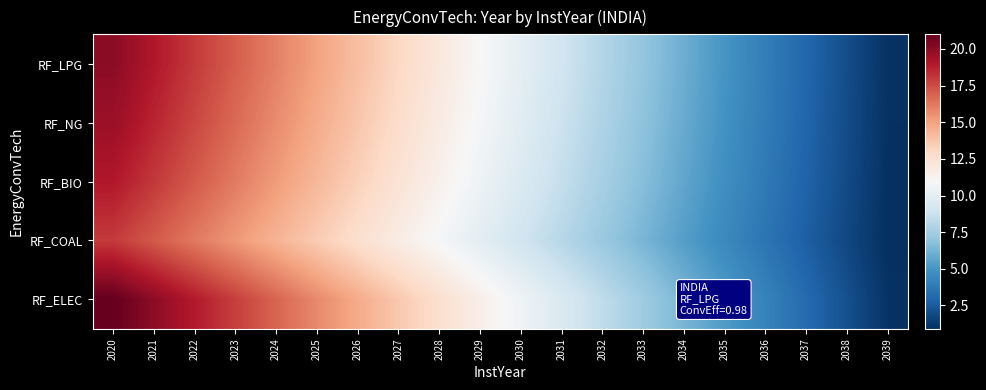

At how many categories does at least one series exceed 9?

12